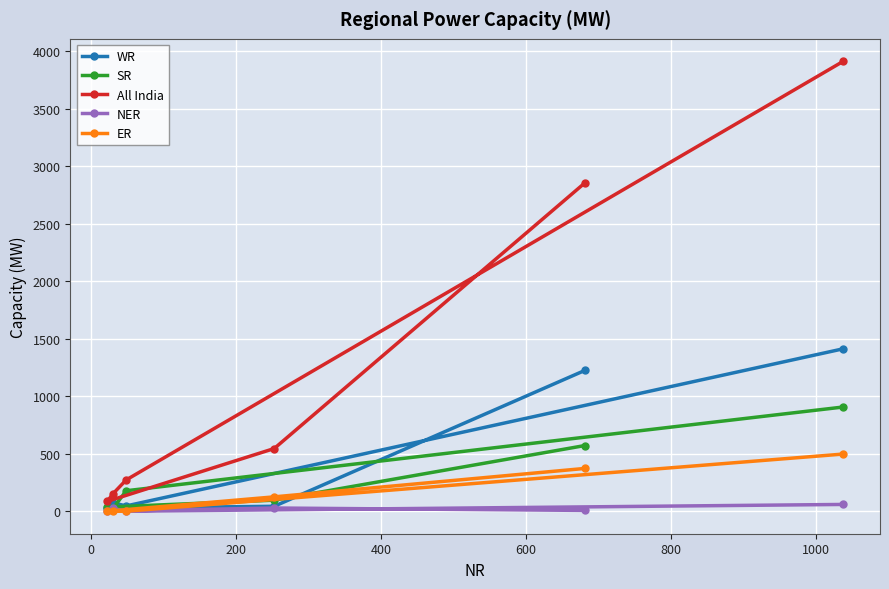

What is the maximum value shown in the chart?

3911